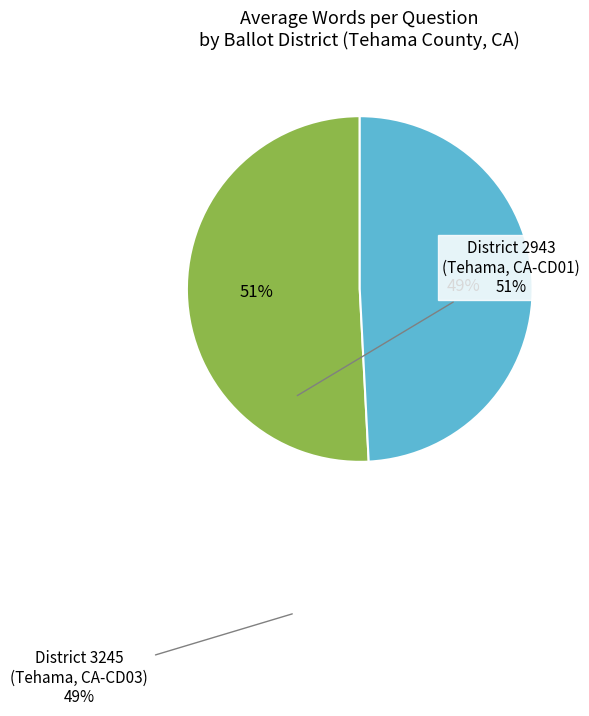

Is there a majority slice in this chart?

Yes